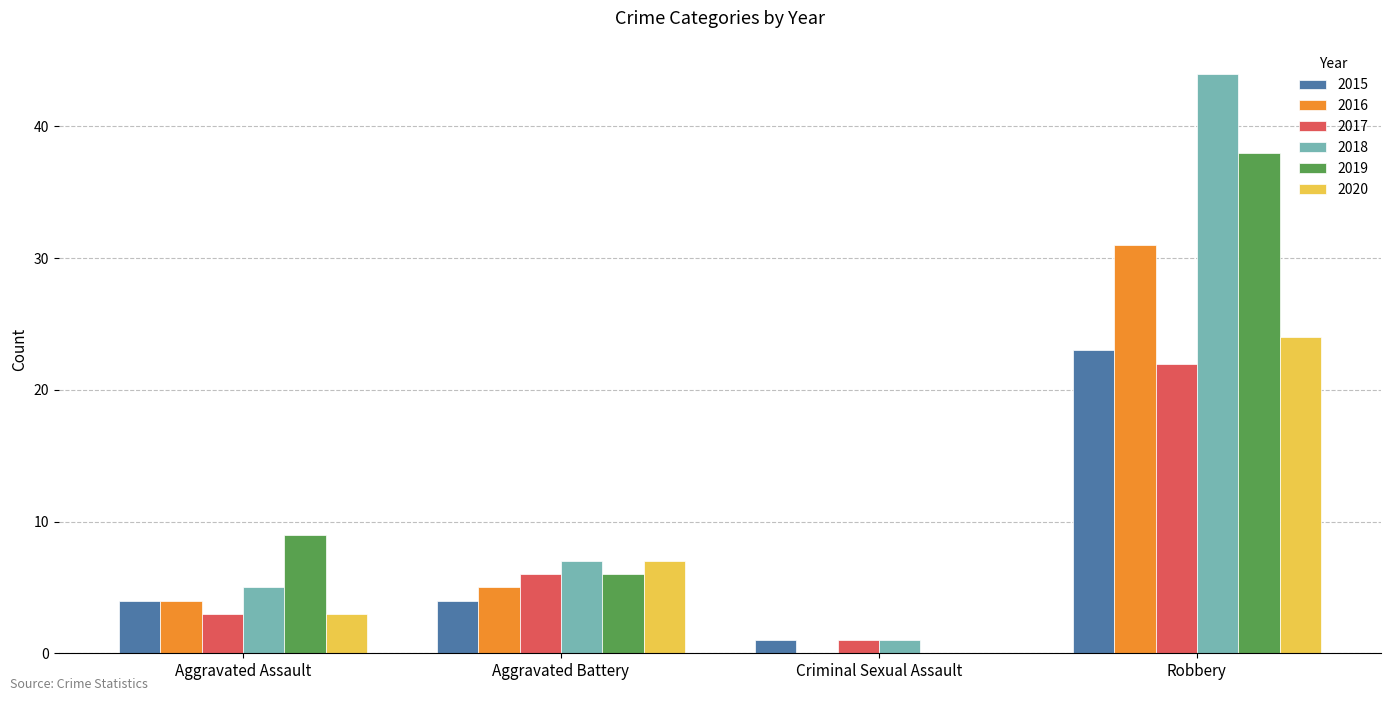

What is the sum of all 2017 values?

32